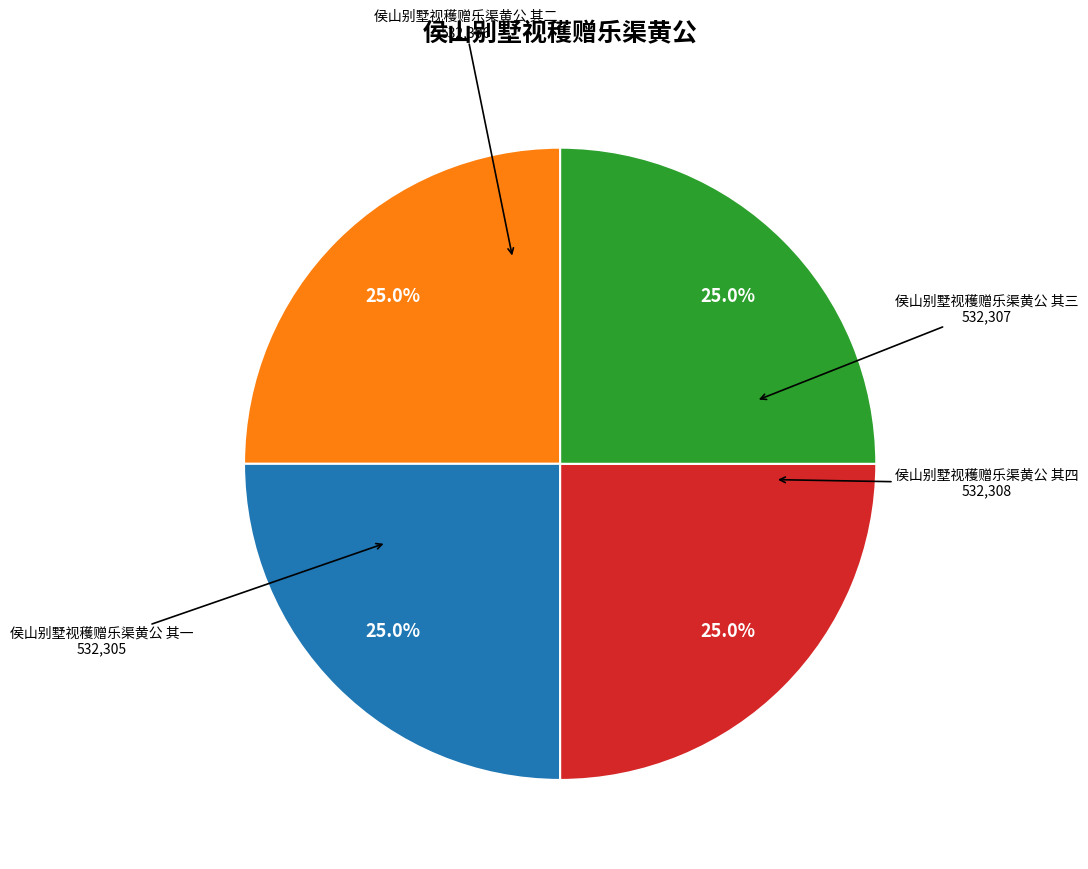

Is there any slice that represents more than half of the pie?

No